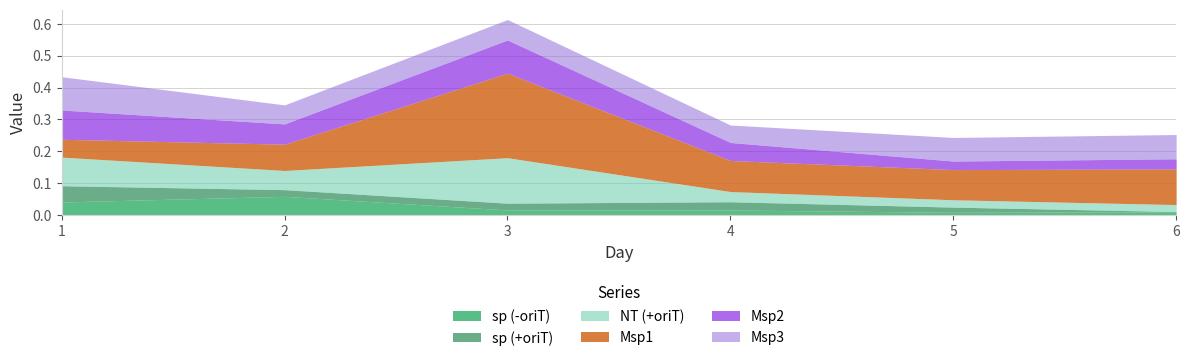

Where is sp (+oriT) nearest to the value 0?

6